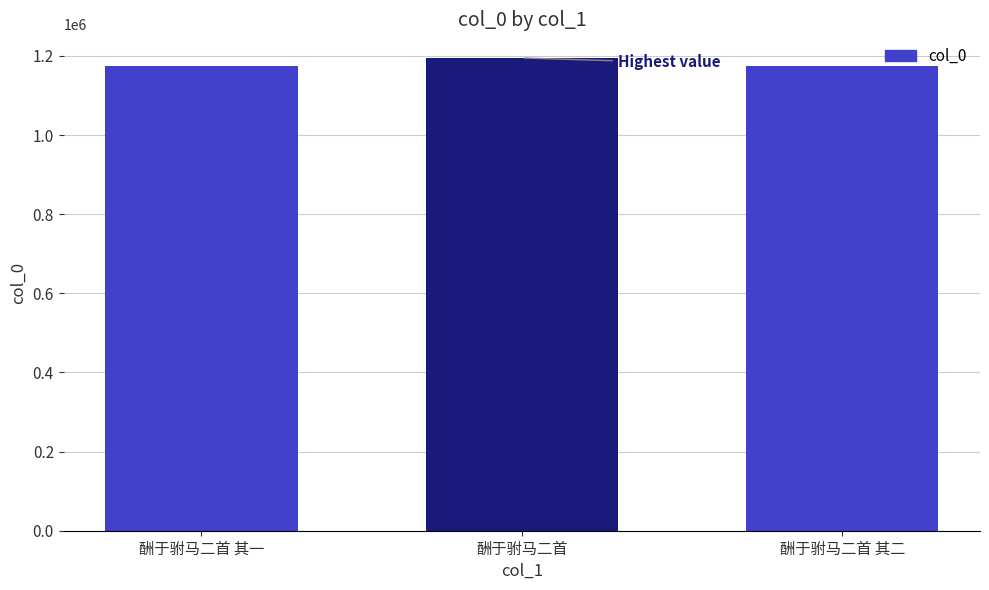

Read the value at 酬于驸马二首 其一.

1175028